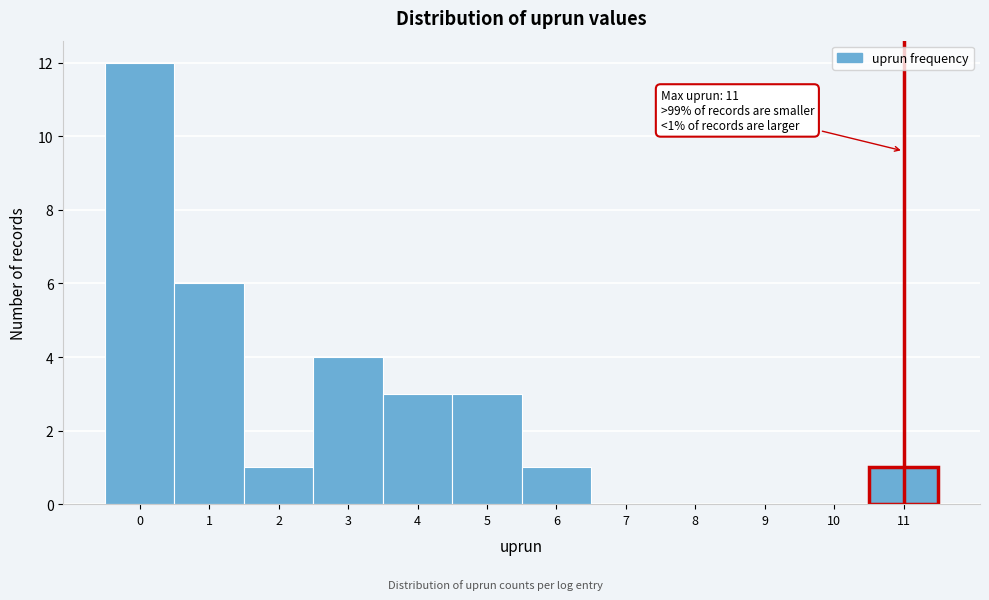

Which range on the x-axis has the tallest bar?

-0.5 to 0.5